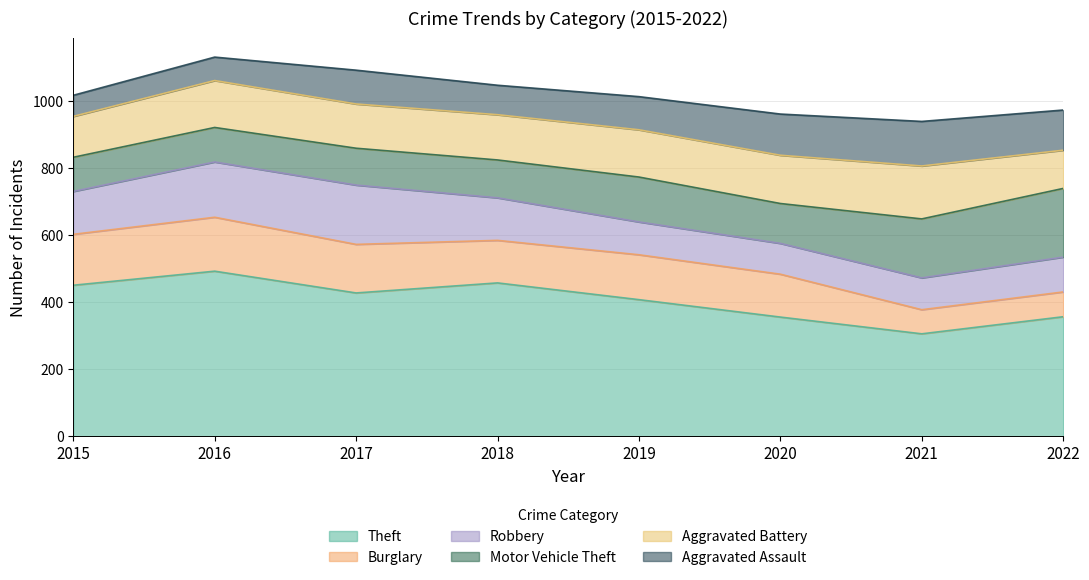

What is the maximum value for Motor Vehicle Theft?

205